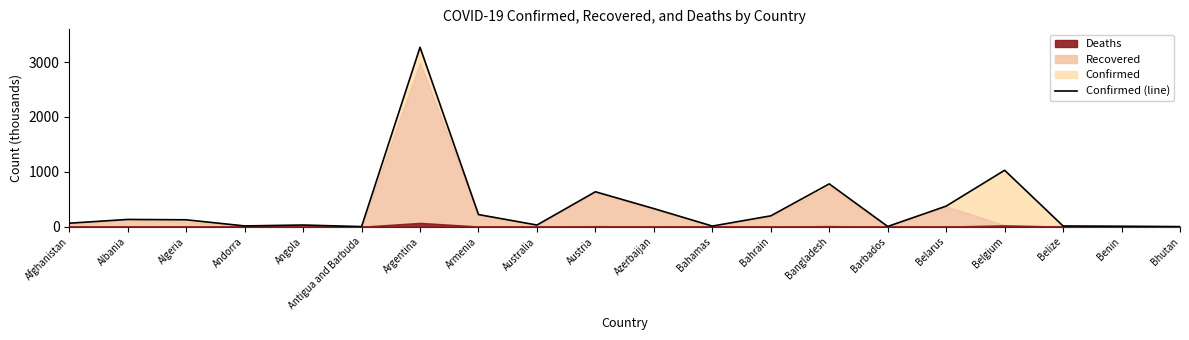

What is the change in value from Benin to Bhutan?

-6.7